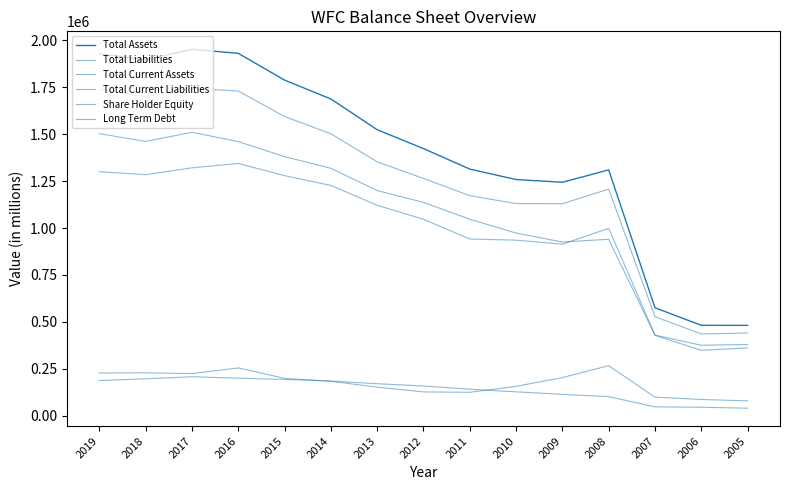

Does the chart have visible grid lines?

No